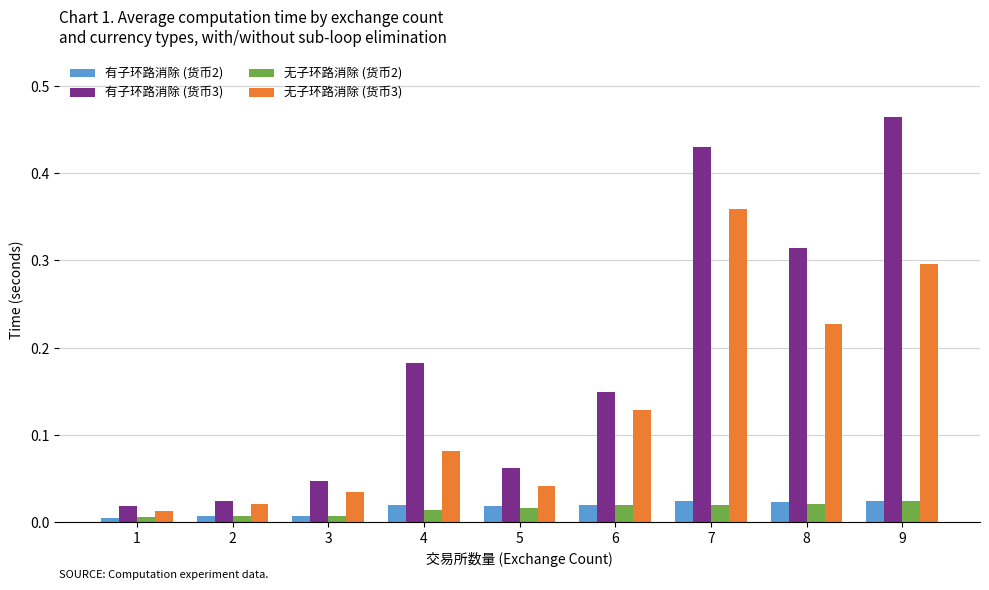

At which category is the sum across all series the highest?

7